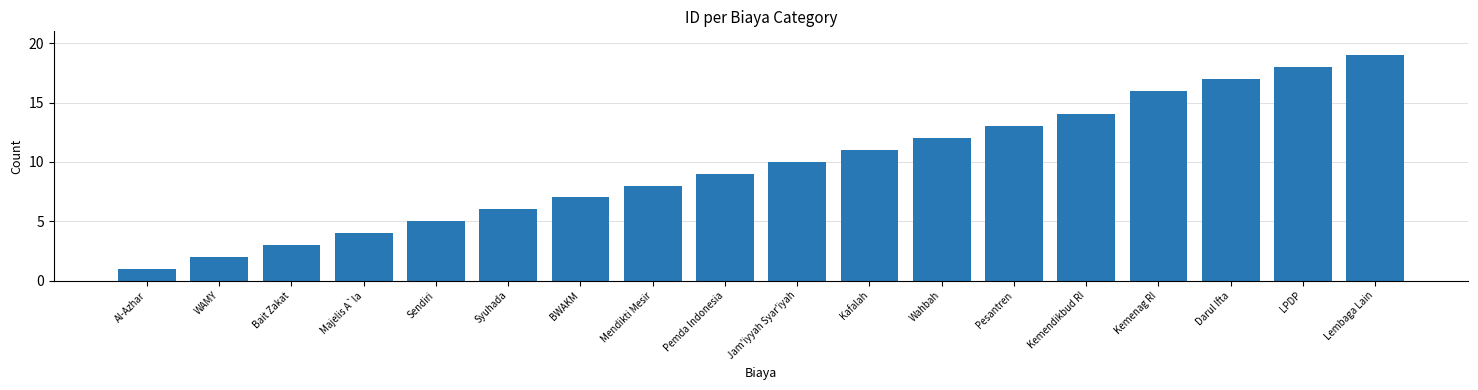

What is the value of the 12th bar from the left?

12